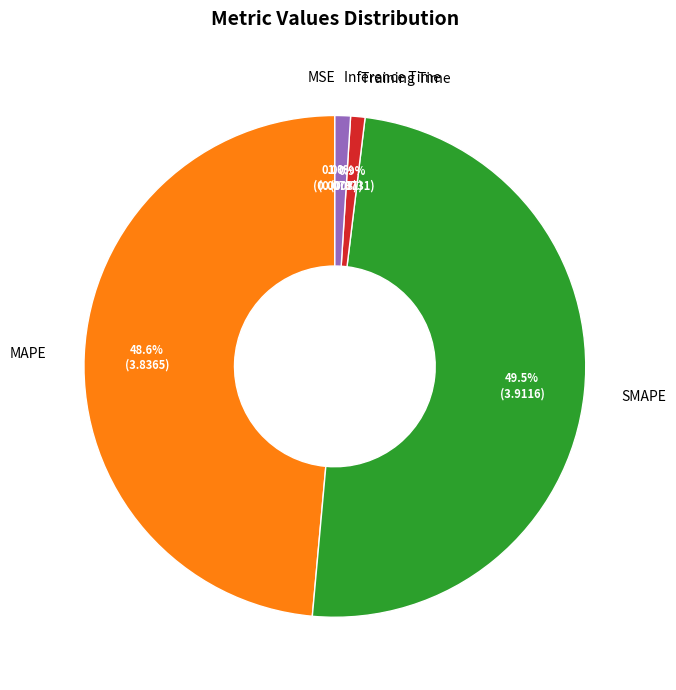

What percentage is NOT represented by SMAPE?

50.5%